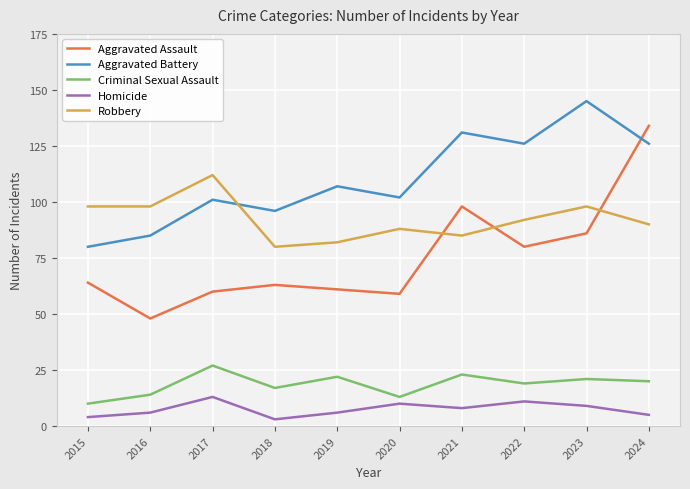

Which series has the widest spread of values?

Aggravated Assault